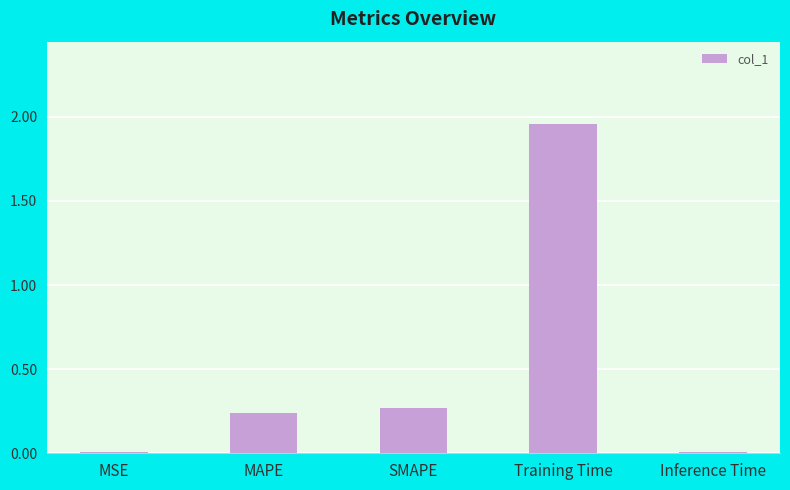

What is the sum of the values at MAPE and SMAPE?

0.5